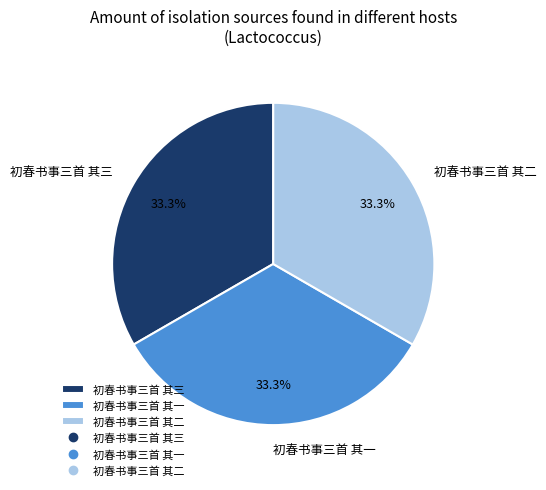

Is there a majority slice in this chart?

No